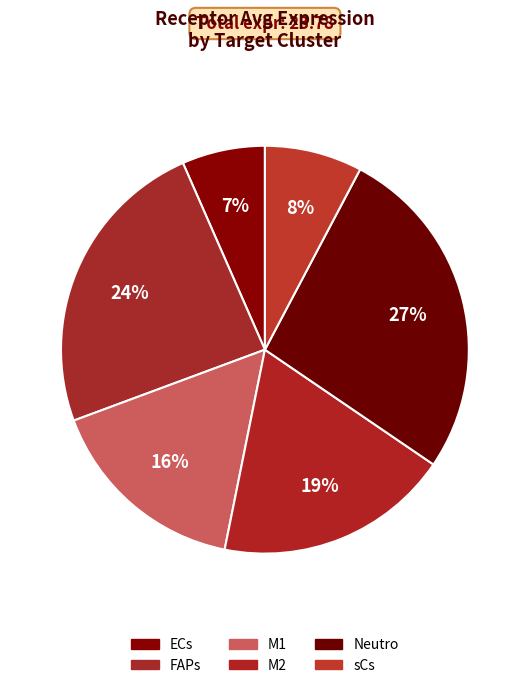

True or false: ECs accounts for 7% of the total.

True